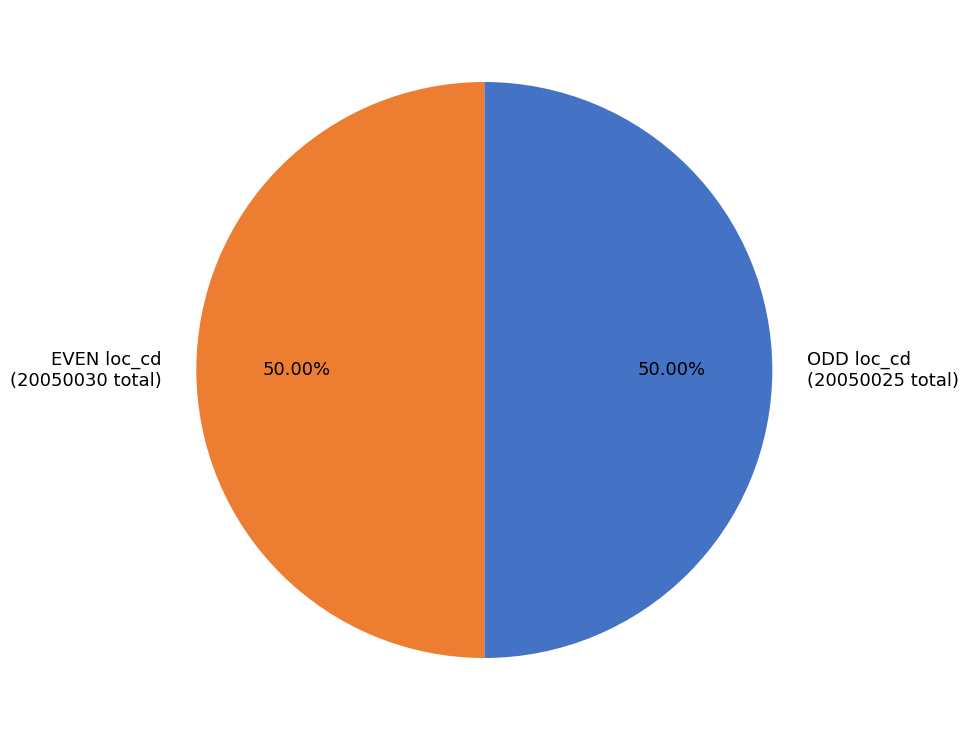

Approximately how many times larger is the value at EVEN loc_cd compared to ODD loc_cd?

1.0